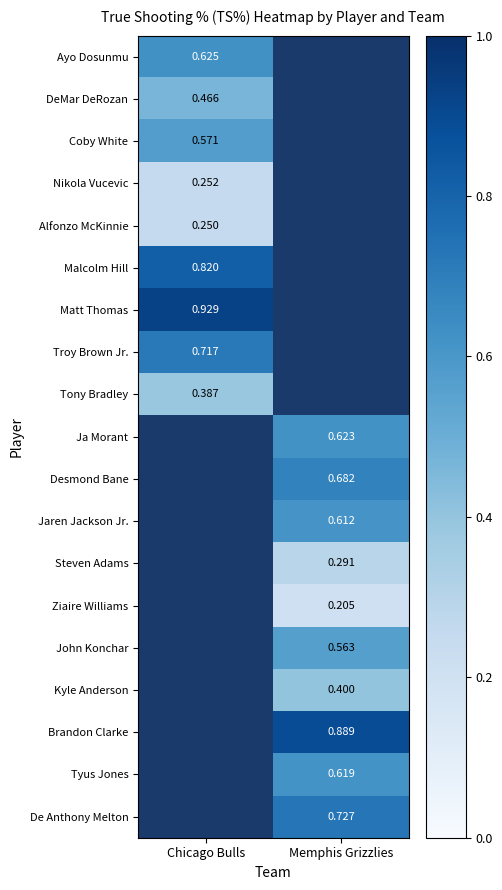

What is the difference between the highest and lowest values at Chicago Bulls?

0.7